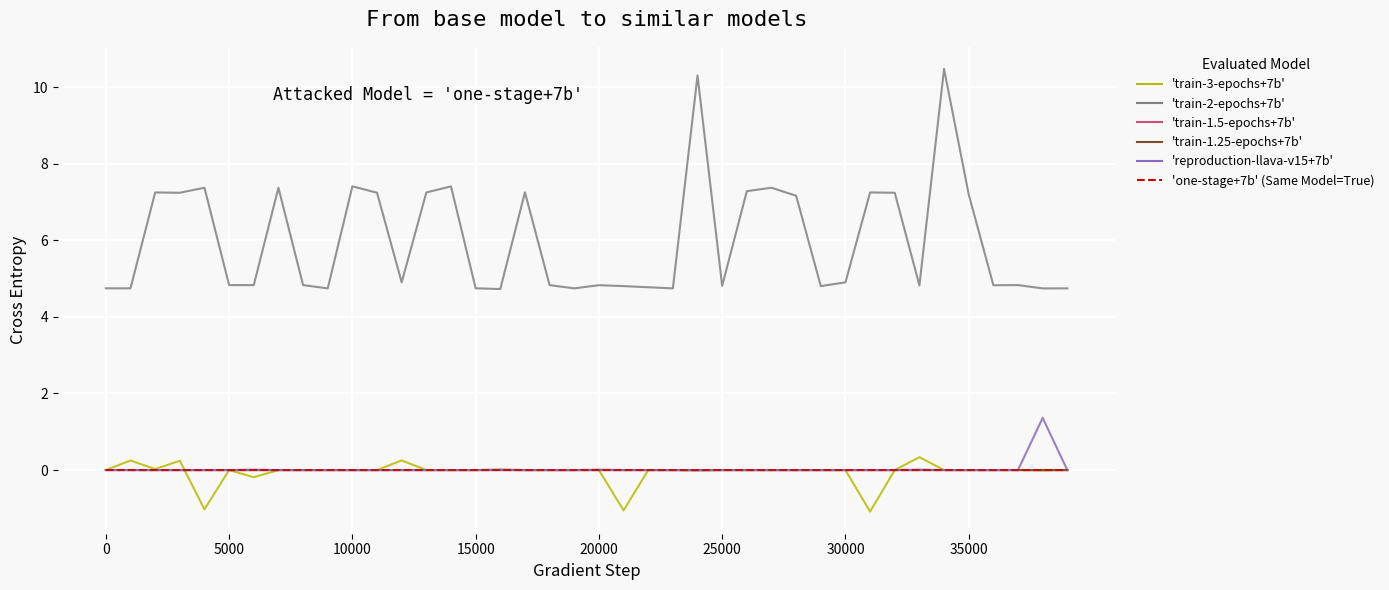

What is the minimum value shown in the chart?

-1.1